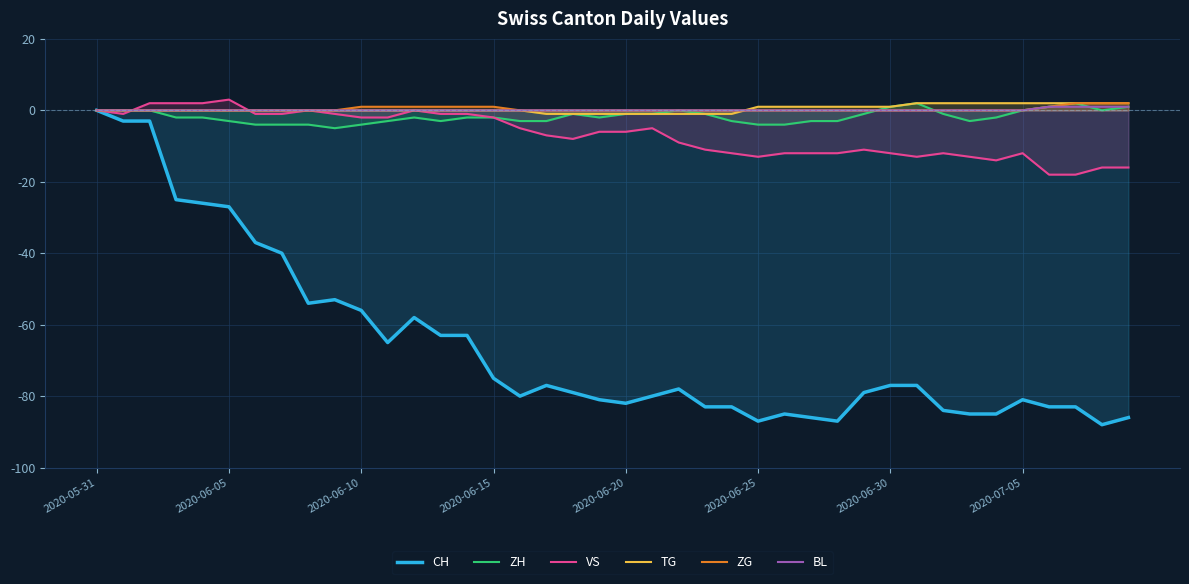

How many lines are shown in the chart?

6